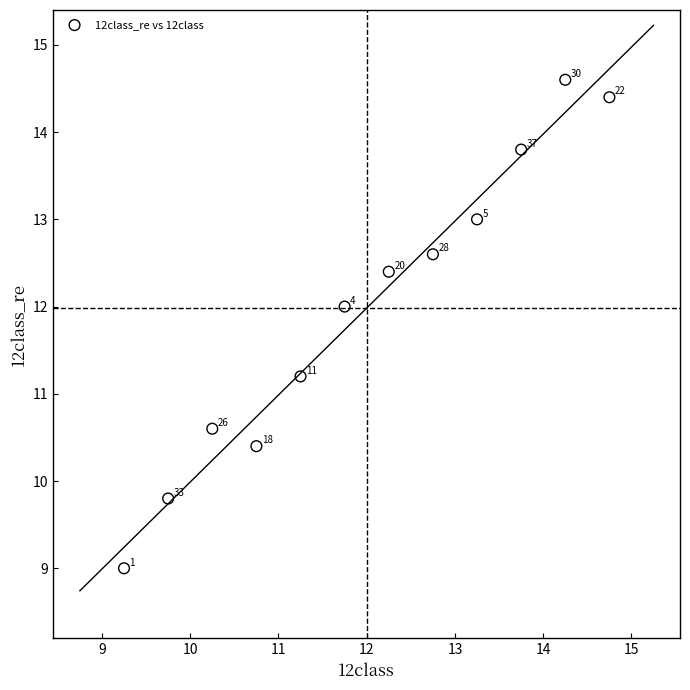

What Y value in the scatter plot is closest to 11?

11.2